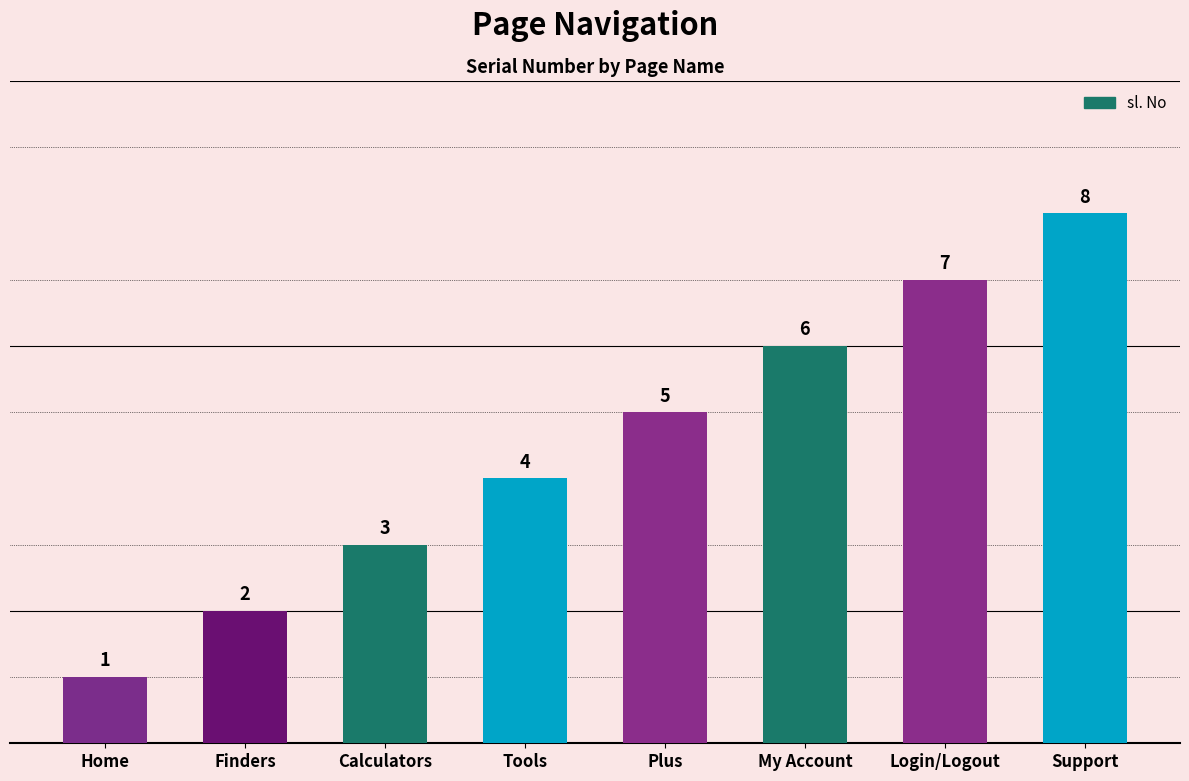

Which label corresponds to the smallest value in the chart?

Home